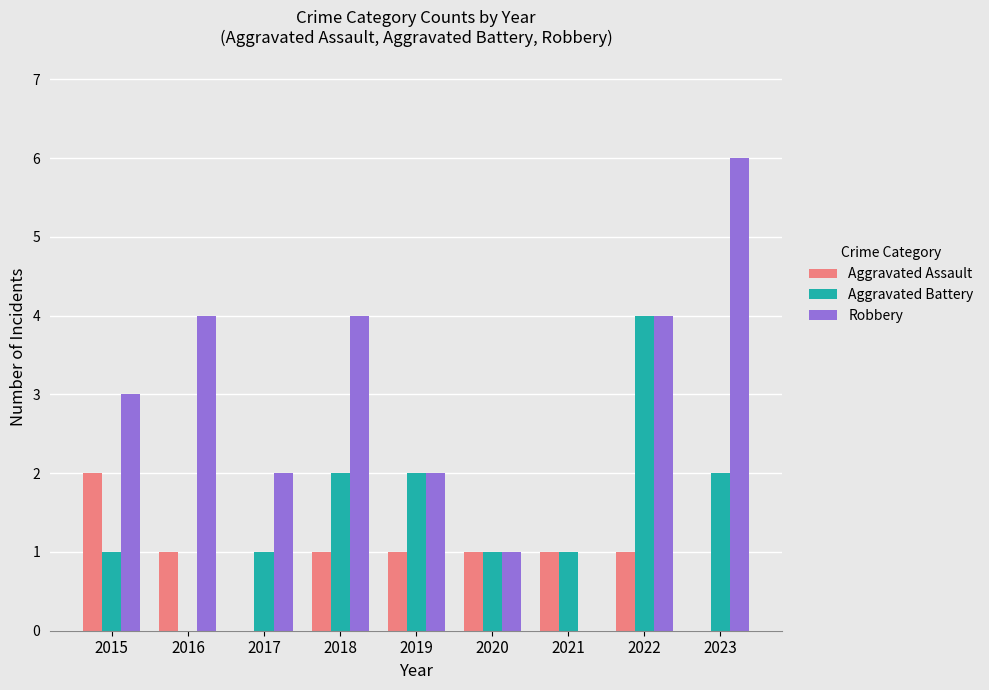

How many Aggravated Battery values are between 1 and 2?

7